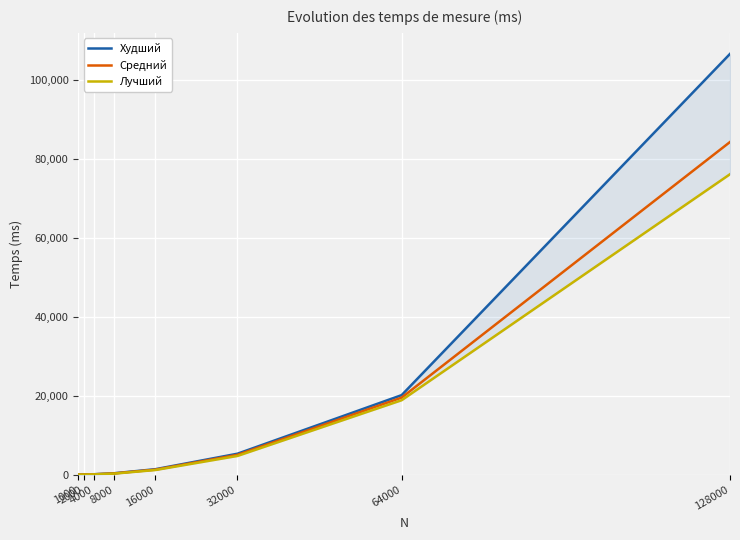

What are all the series names shown in the legend?

Худший, Средний, Лучший